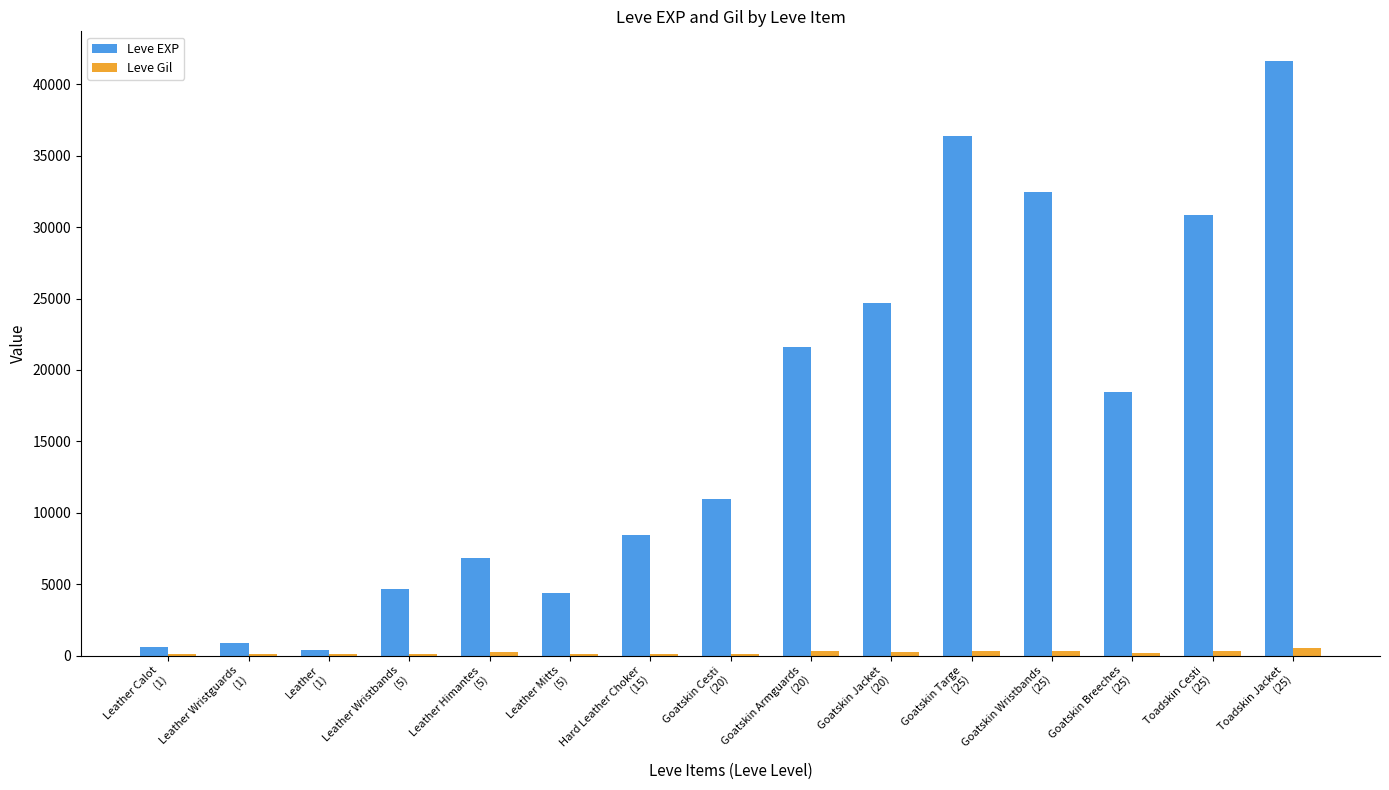

What is the sum of all Leve Gil values?

3268